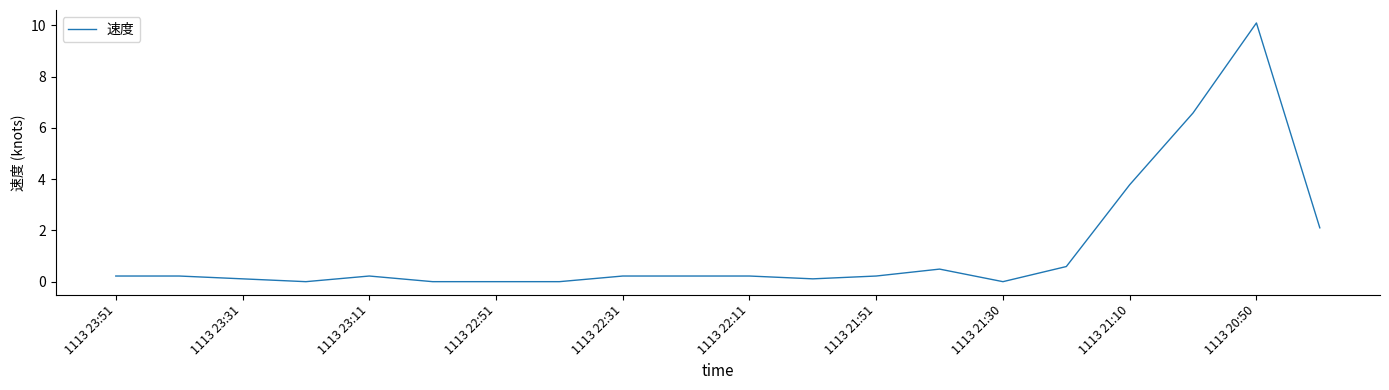

What is the maximum value shown in the chart?

10.1